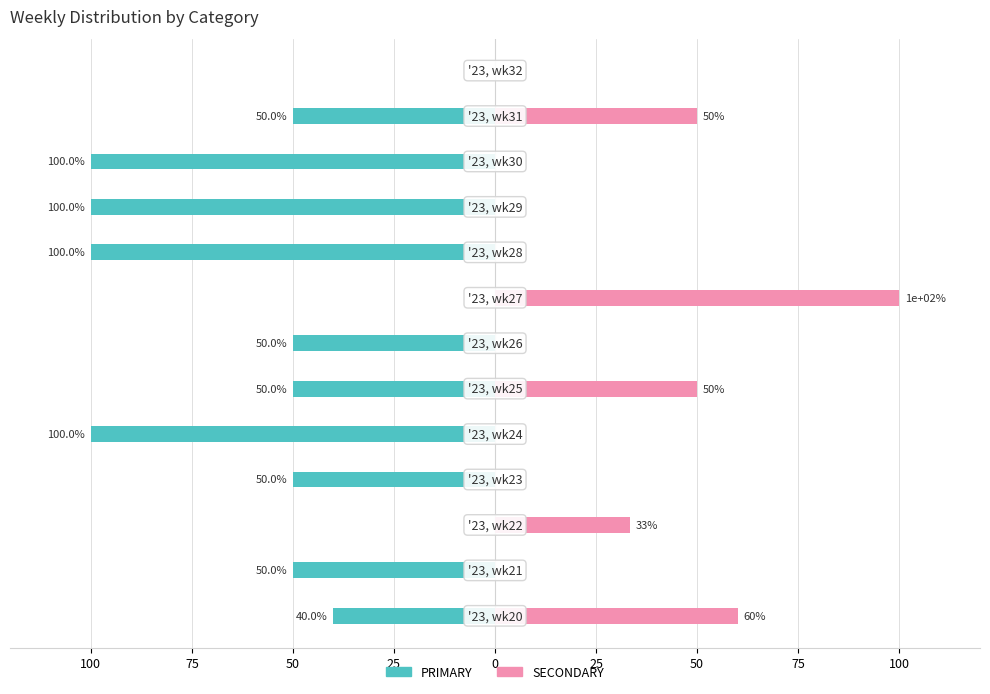

True or false: SECONDARY has a value of 48.4 at 75.

False